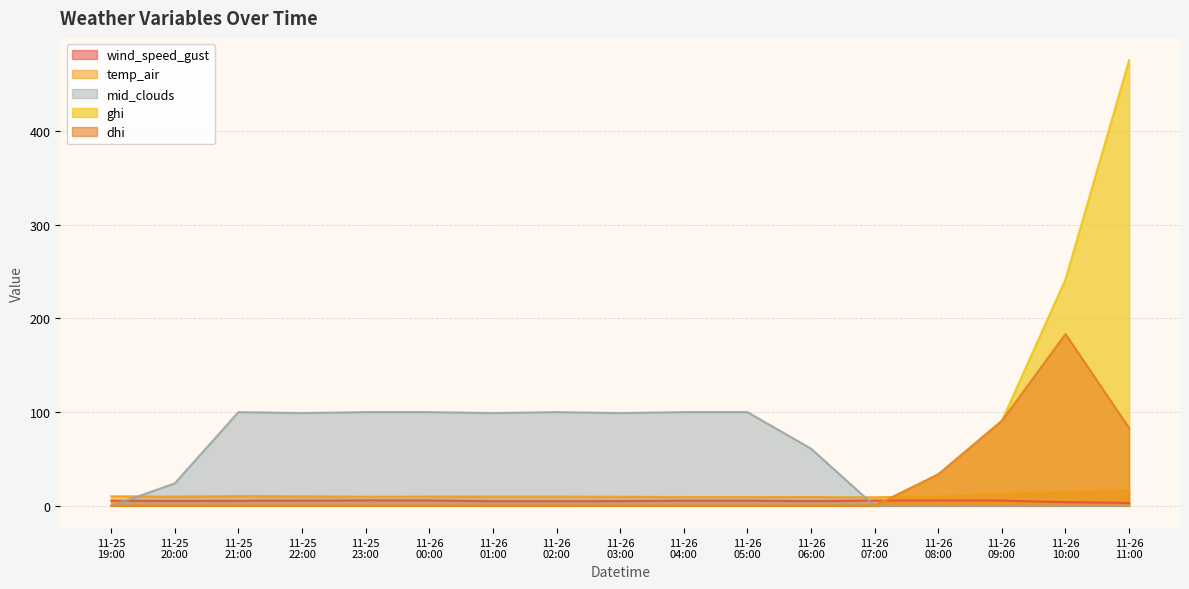

How many times do dhi and wind_speed_gust cross each other?

1